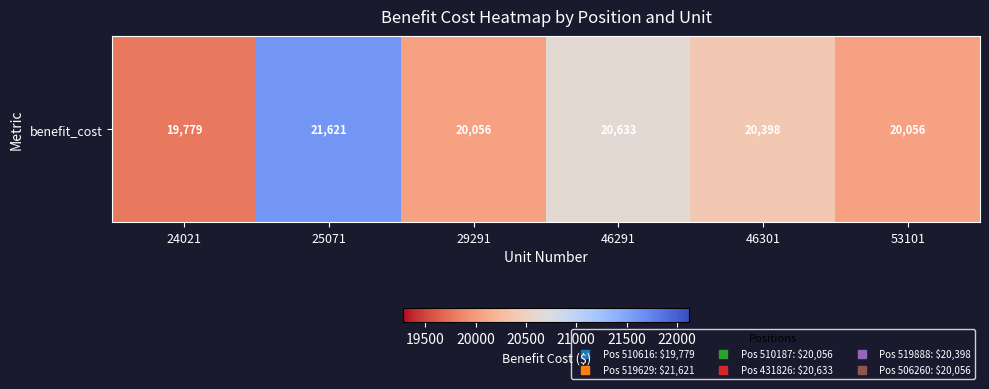

Between 24021 and 46301, which is larger?

46301